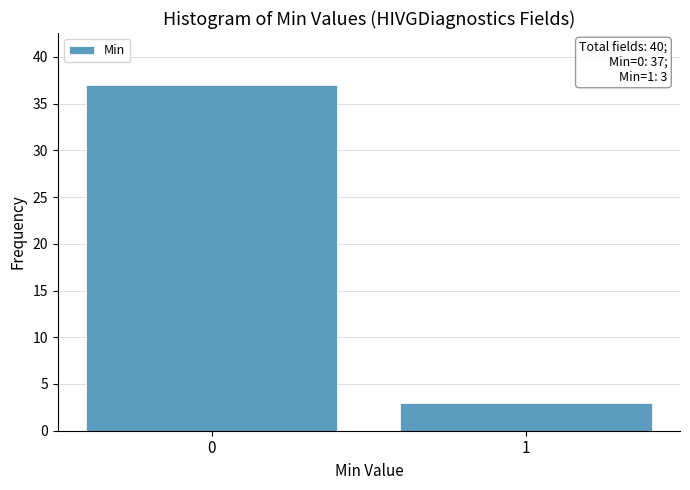

Reading left to right, list all the values displayed in this chart.

0=37	1=3